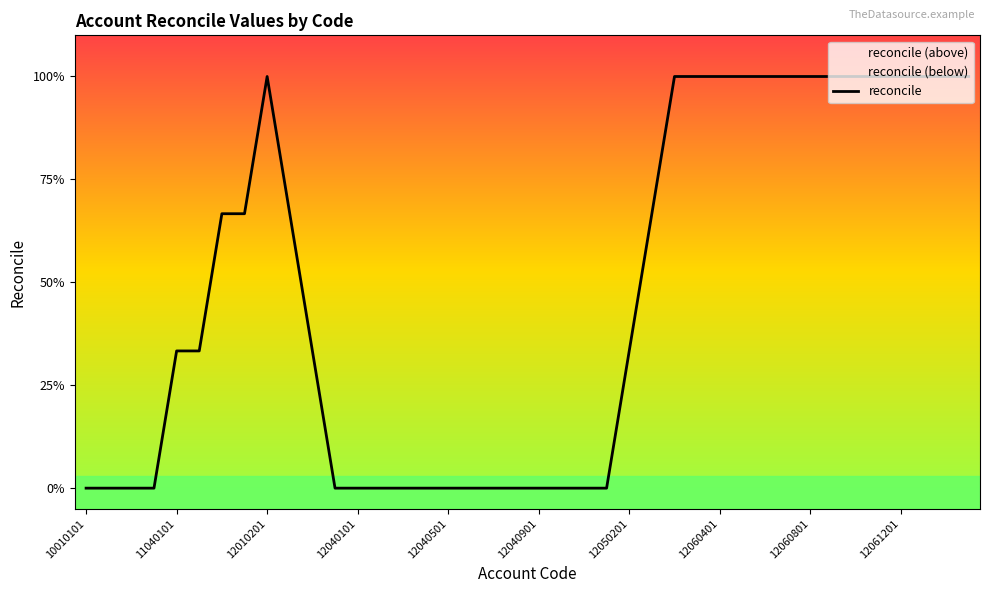

What is the value of the 28th point from the left?

1.0